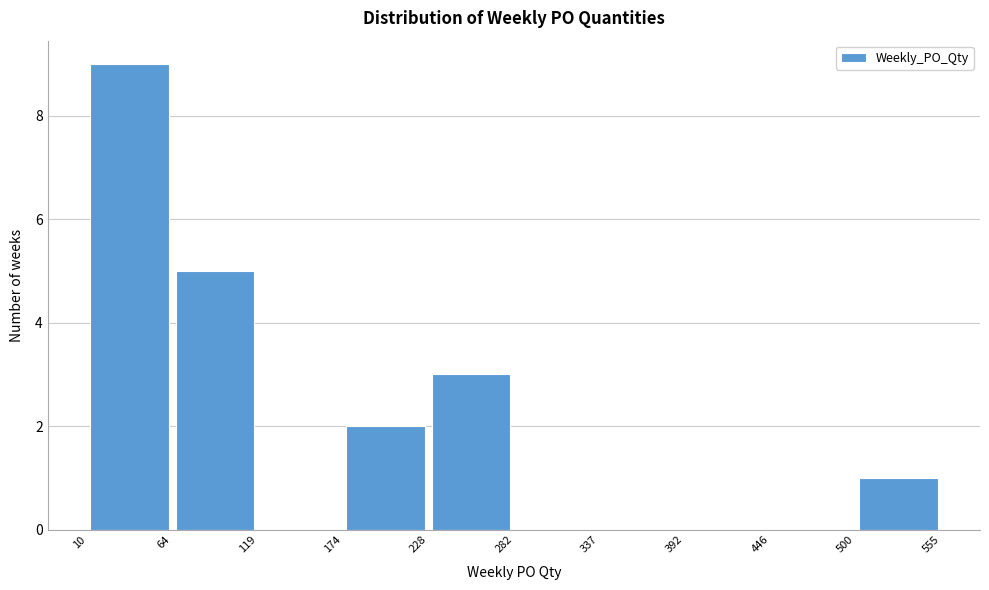

What is the height of the bar covering 64 to 119 on the x-axis? The values are not printed on the chart, so give them approximately, as read against the axis.

5